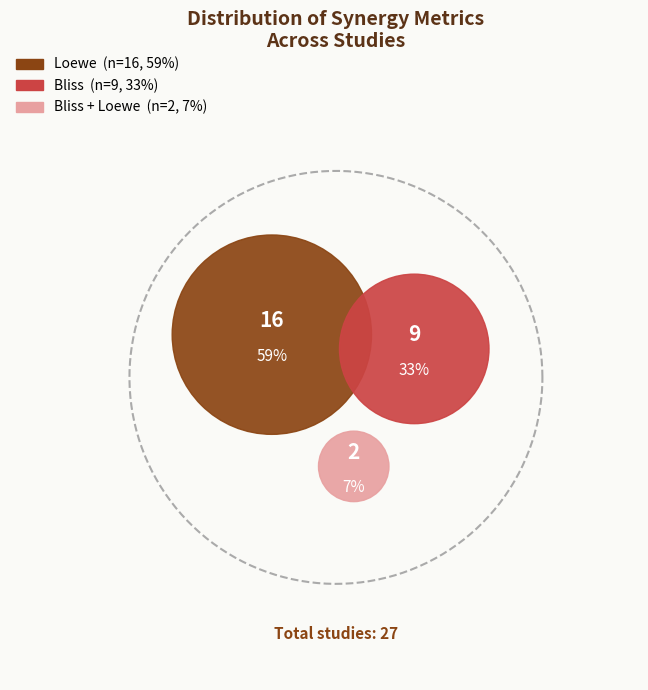

What percentage is the Bliss + Loewe slice, to the nearest percent?

7%